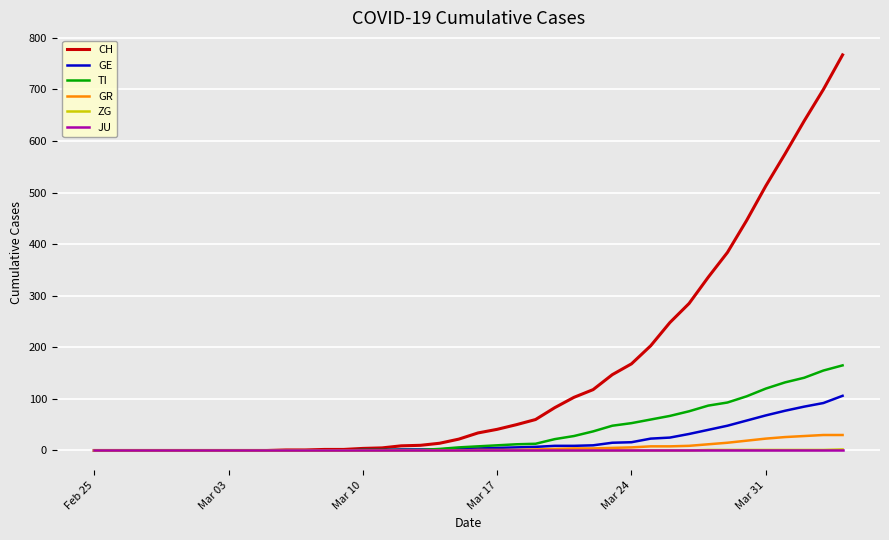

Which series has the largest total across all categories?

CH